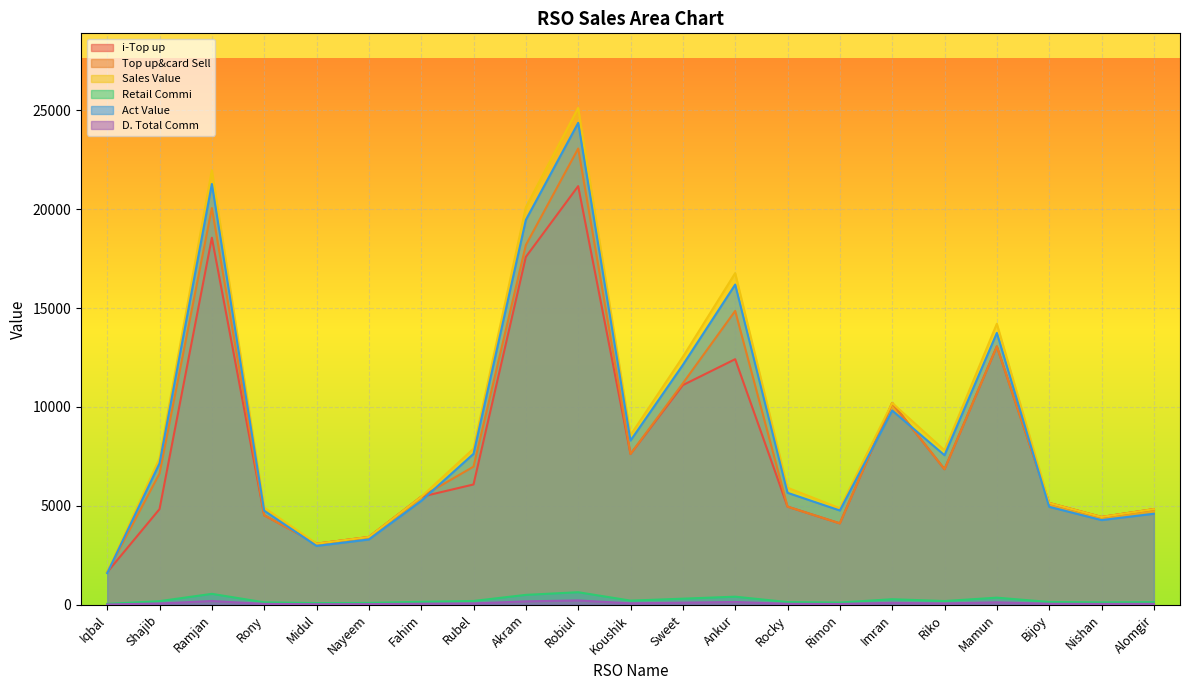

True or false: i-Top up and Sales Value intersect in this chart.

False